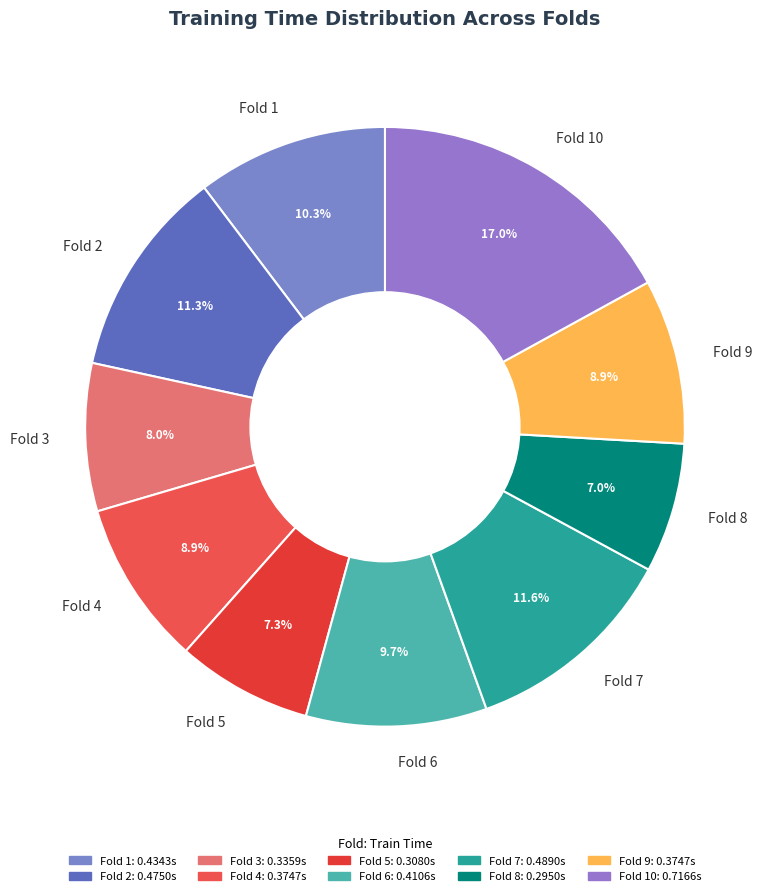

Which has a higher value, Fold 10 or Fold 6?

Fold 10